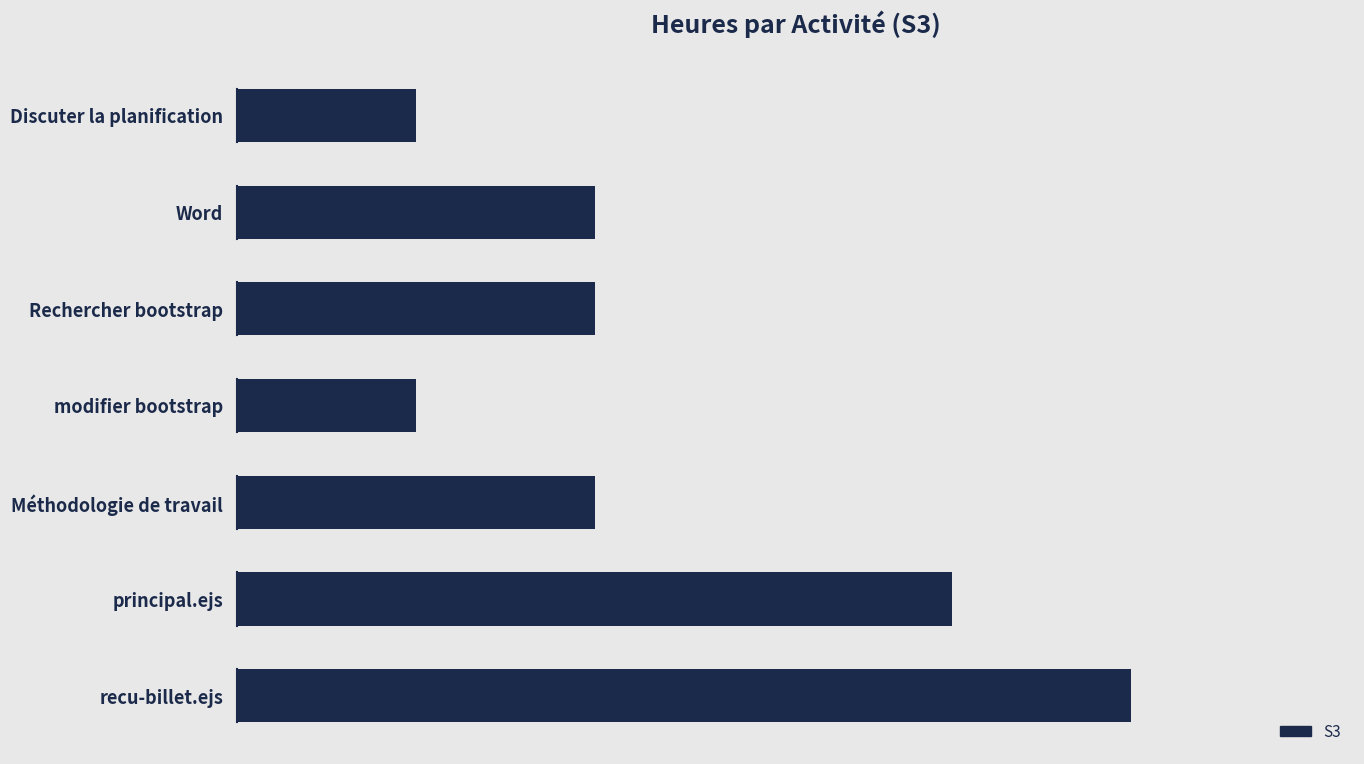

How many values are between 0 and 2?

6